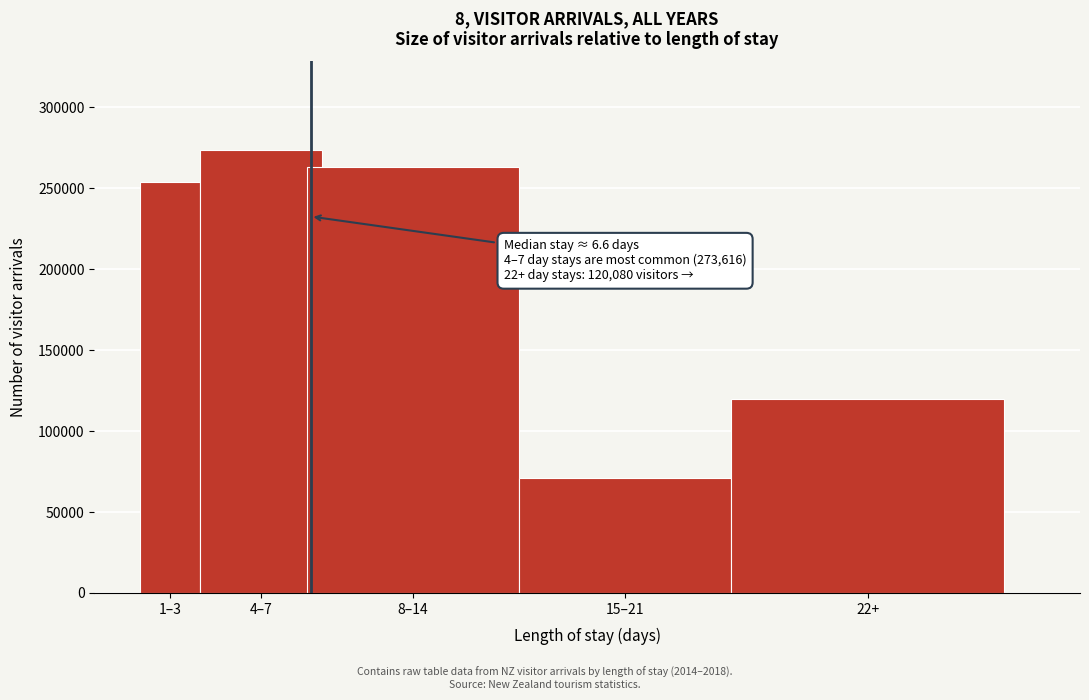

Reading left to right, what are all the values shown in this chart?

1–3=253808	4–7=273616	8–14=263376	15–21=71152	22+=120080